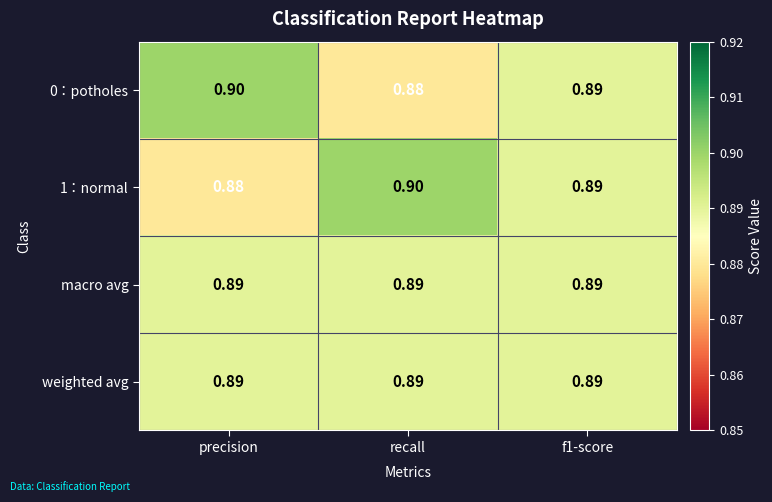

Is the value of 1：normal at precision greater than the value of 0：potholes at precision?

No